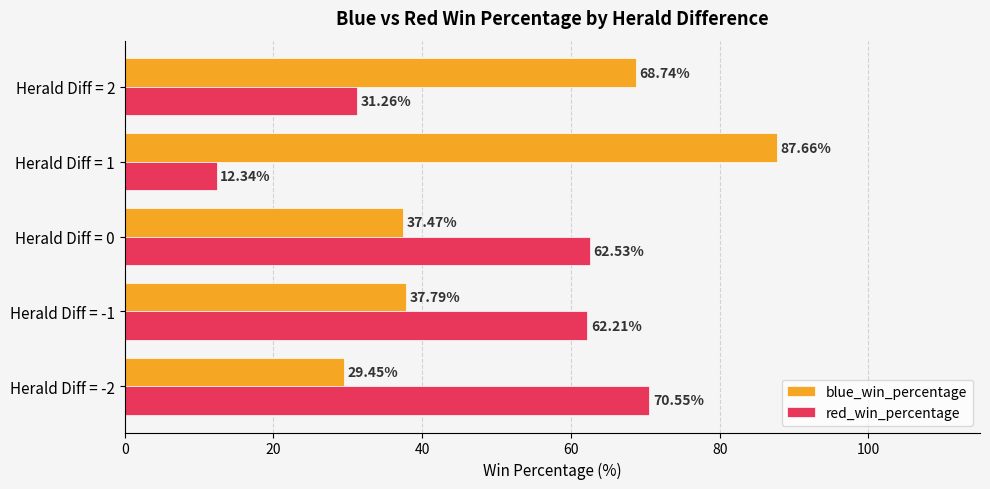

Is the value of red_win_percentage at Herald Diff = 1 greater than the value of blue_win_percentage at Herald Diff = 1?

No